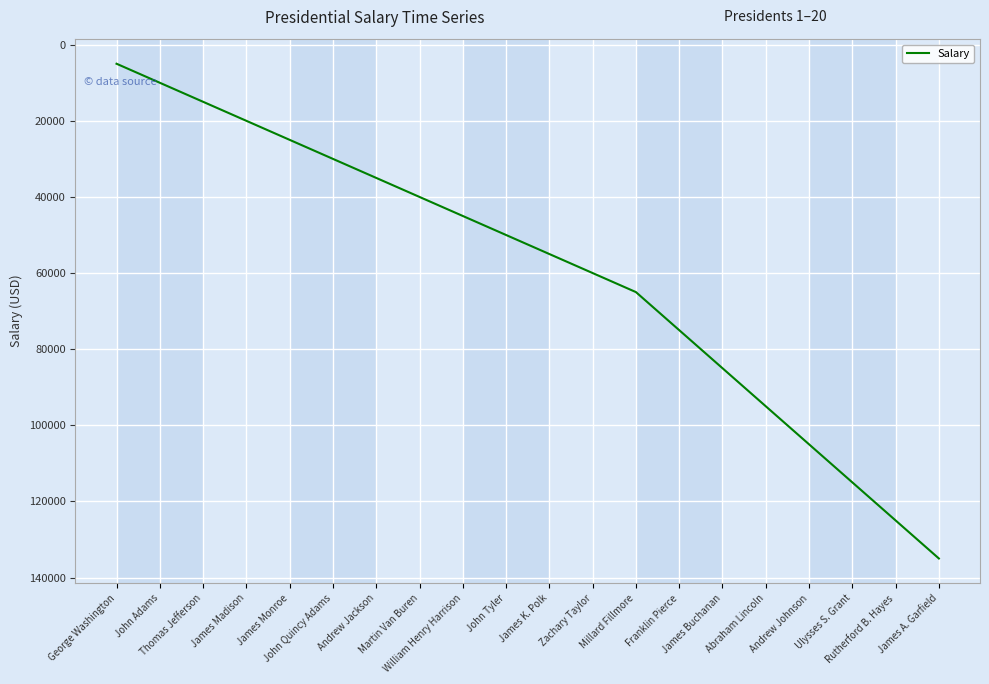

What is the greatest value displayed?

135000